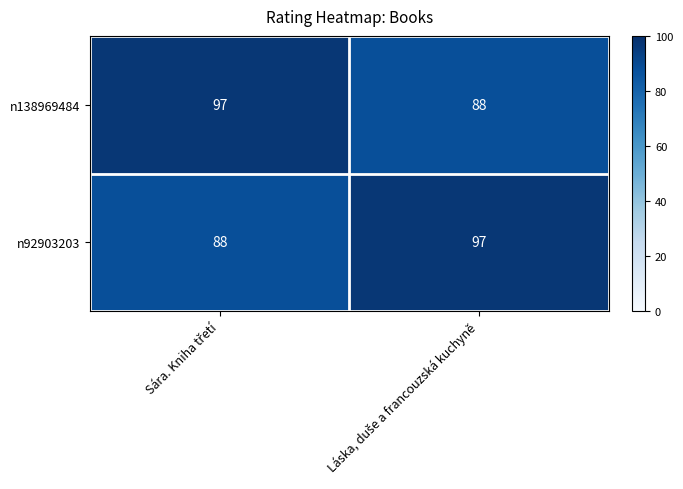

What is the minimum value shown in the chart?

88